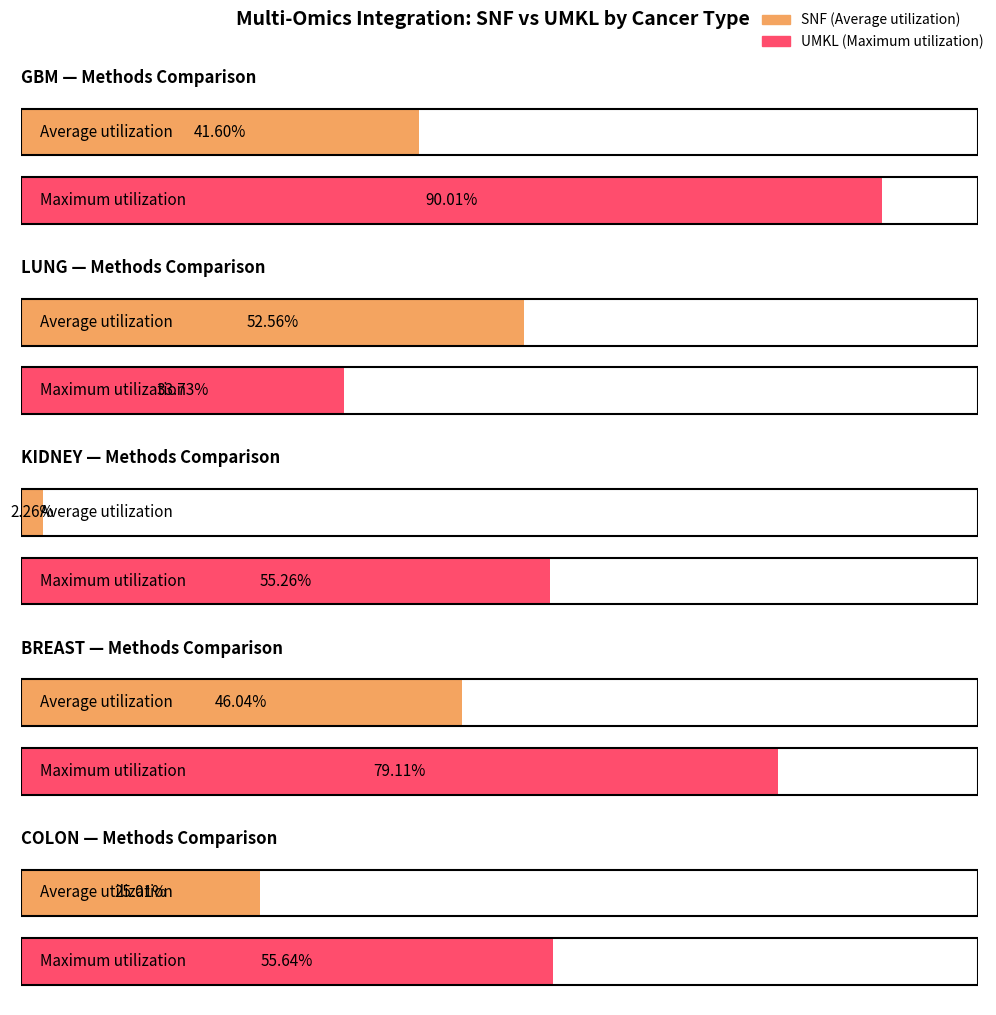

Which has a higher value, GBM or GBM?

GBM